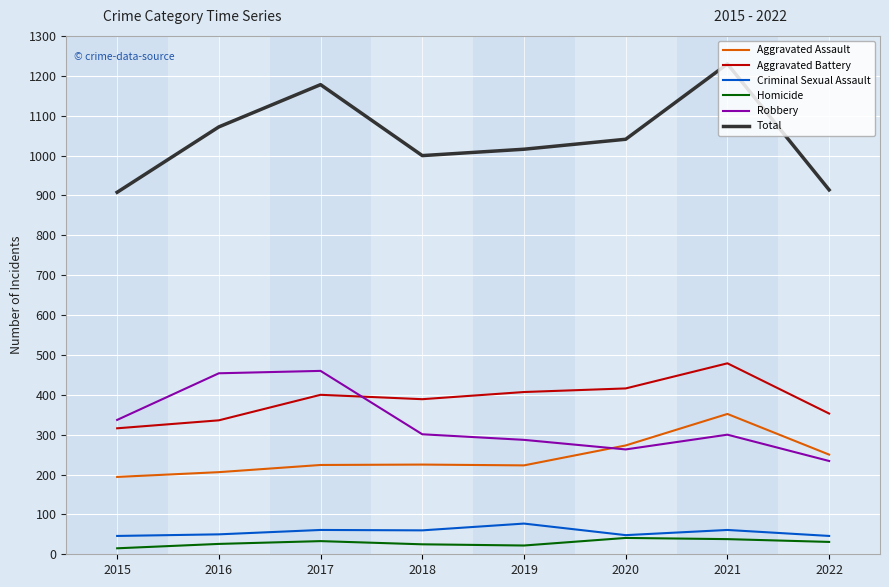

True or false: Criminal Sexual Assault and Robbery intersect in this chart.

False